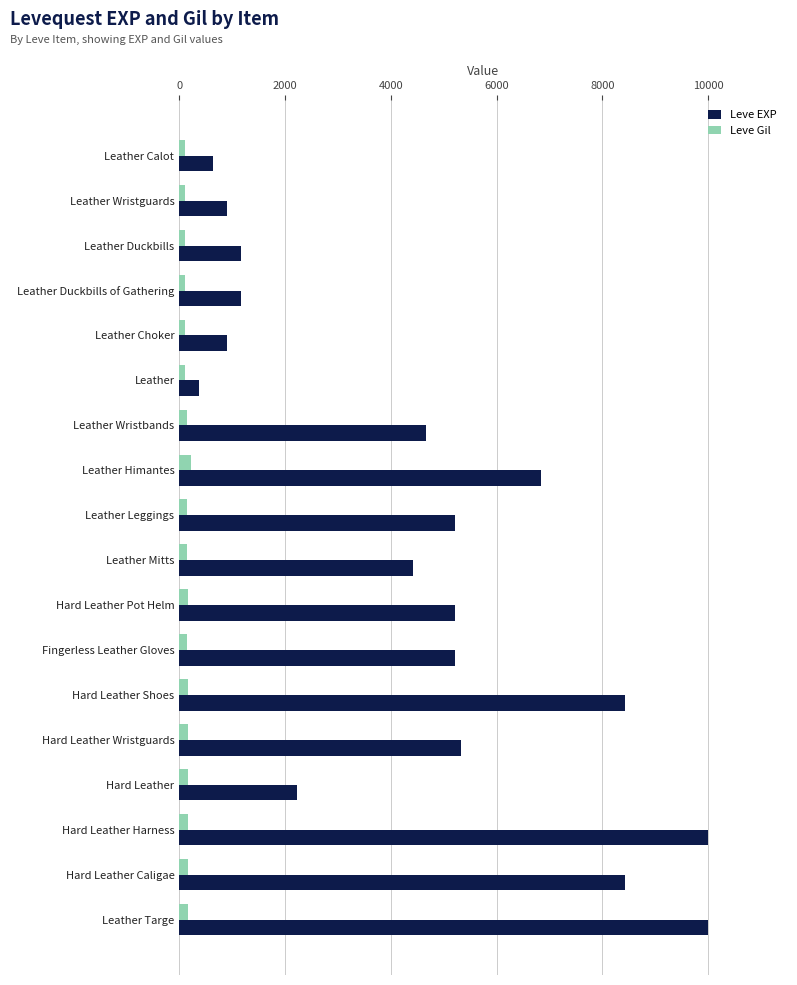

What is the sum of all Leve EXP values?

81090